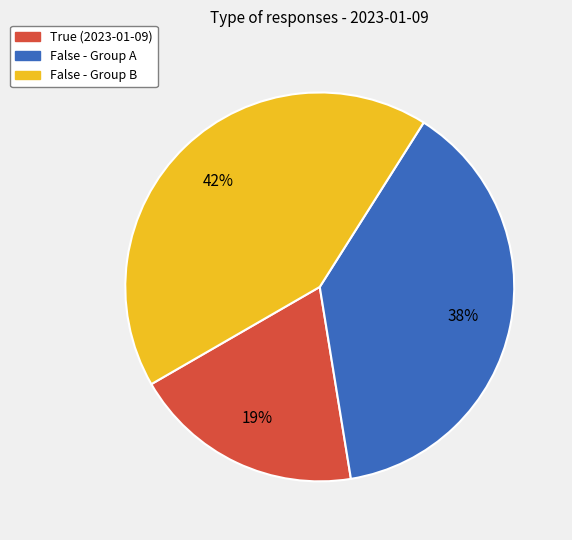

To the nearest percent, what is the average slice percentage?

33%